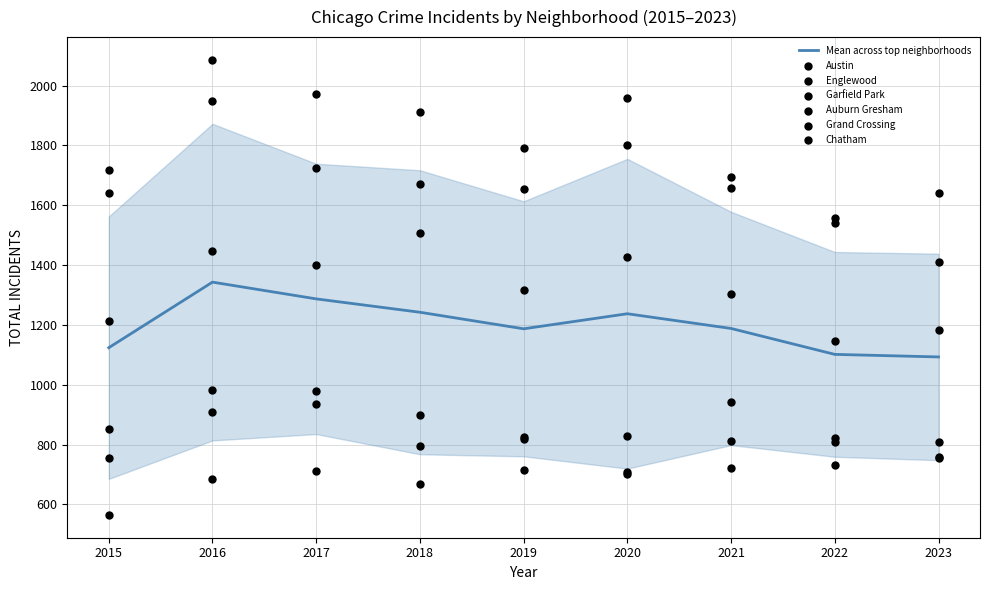

Which series has the widest spread of Y values?

Austin